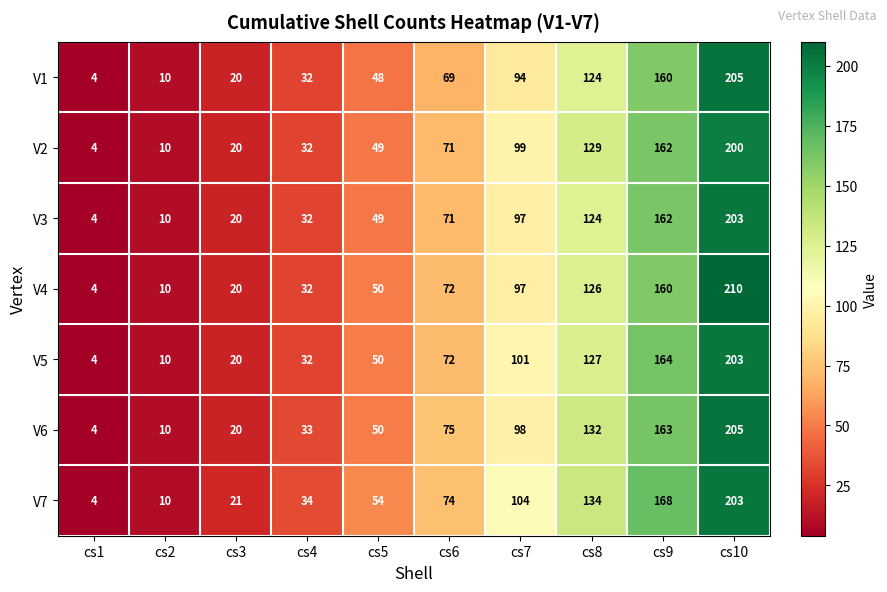

What is the maximum value for V7?

203